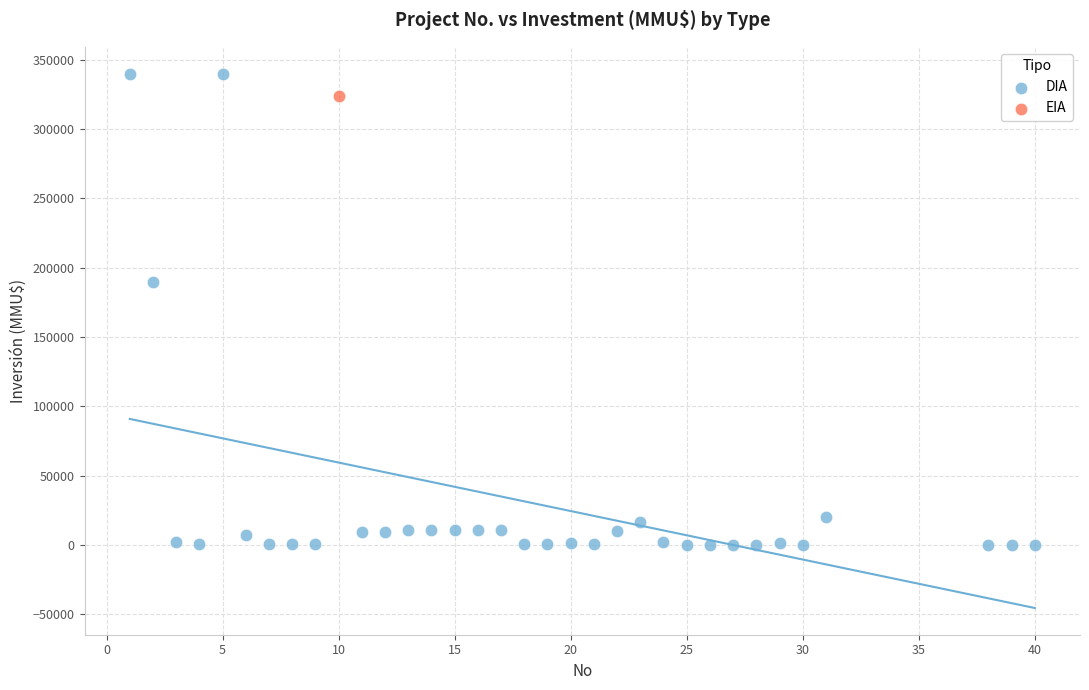

What are all the series names shown in the legend?

DIA, EIA